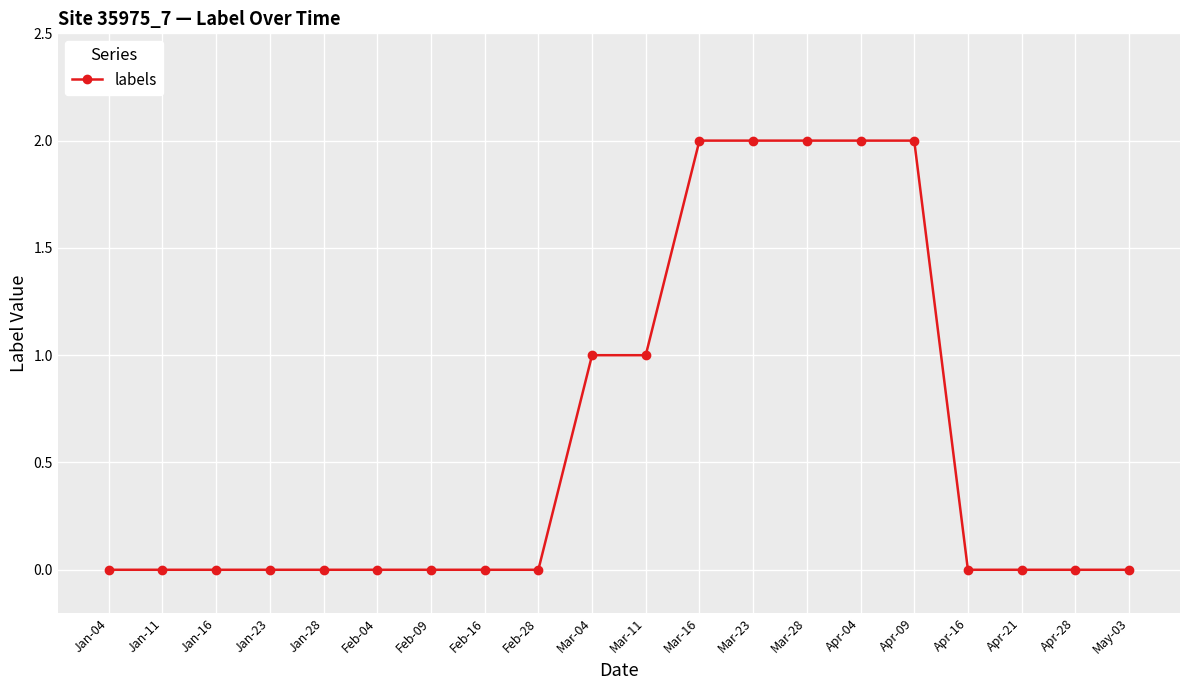

Reading left to right, transcribe all the data shown in this chart.

0	0	0	0	0	0	0	0	0	1	1	2	2	2	2	2	0	0	0	0